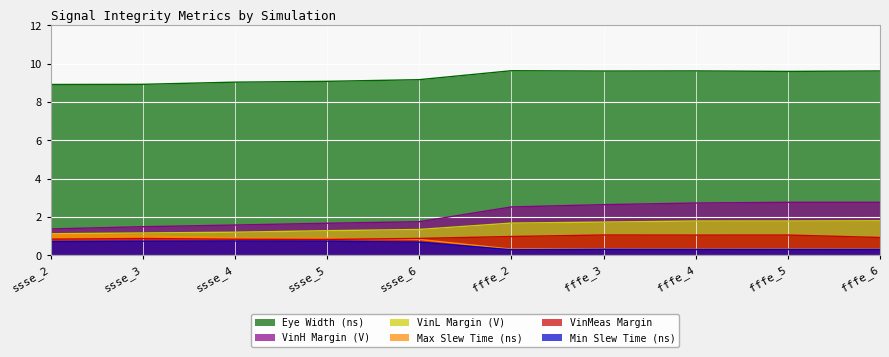

The Eye Width (ns) series shows 4.1 at fffe_2. True or false?

False